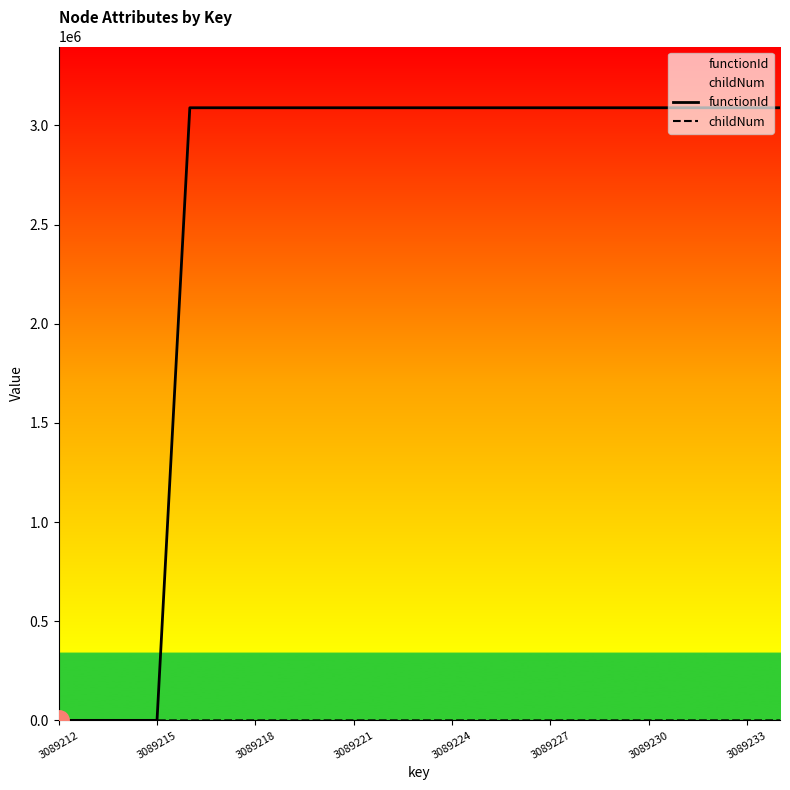

Which series has the largest total across all categories?

functionId